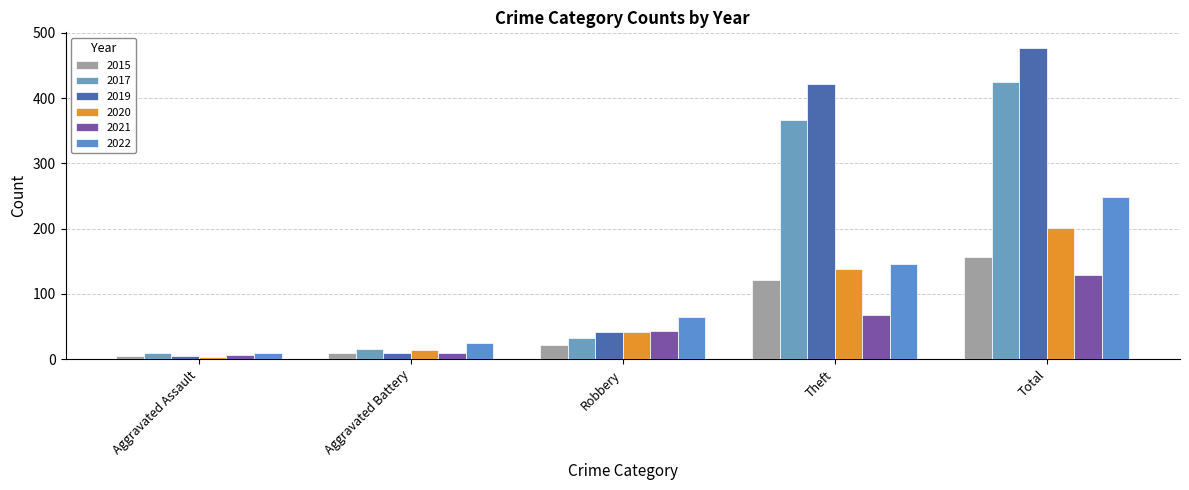

Count the number of data series in this chart.

6